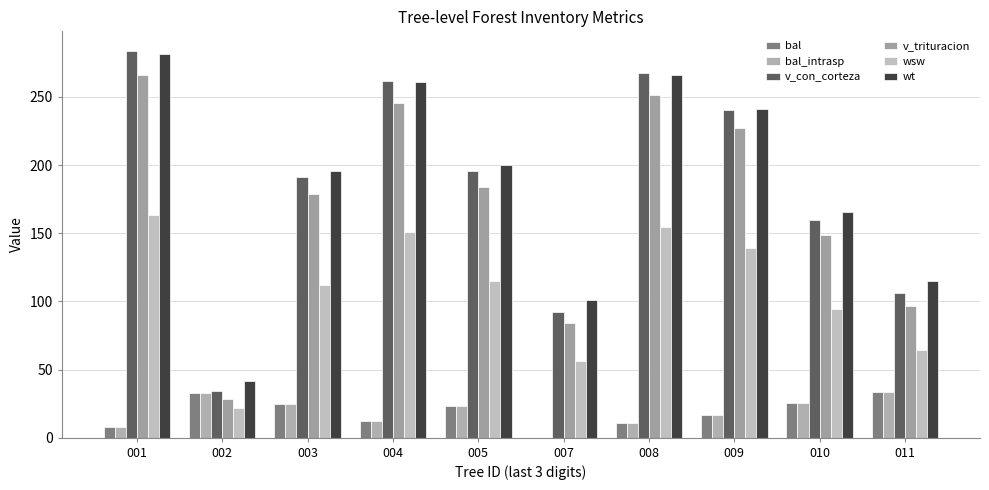

Reading left to right, list all the values displayed in this chart.

bal: 8.1	33.1	24.6	12.4	23.6	0.0	11.0	16.4	25.7	33.8
bal_intrasp: 8.1	33.1	24.6	12.4	23.6	0.0	11.0	16.4	25.7	33.8
v_con_corteza: 283.9	34.4	191.1	261.9	195.7	92.3	267.4	240.3	159.3	106.4
v_trituracion: 266.2	28.6	178.7	245.1	183.6	84.5	251.2	226.8	148.9	96.8
wsw: 163.2	21.9	112.1	151.2	114.6	56.0	154.2	139.3	94.3	64.2
wt: 281.2	41.5	195.7	261.2	199.9	100.8	266.3	241.4	165.7	114.7